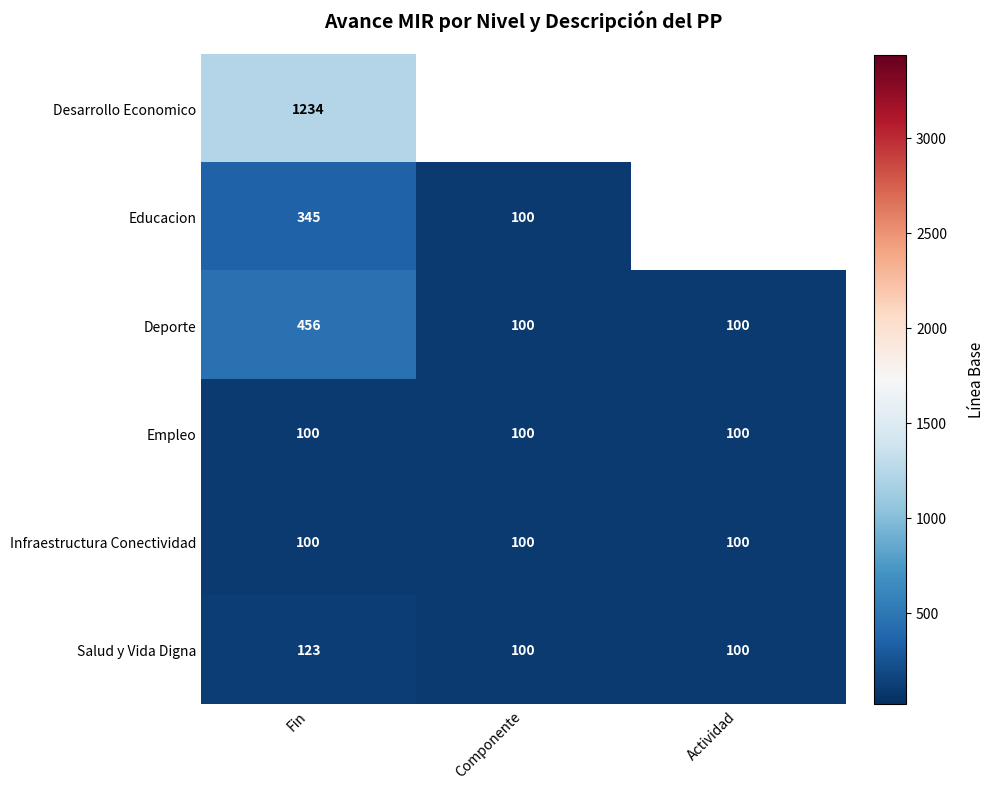

Which label corresponds to the smallest value in the chart?

Componente